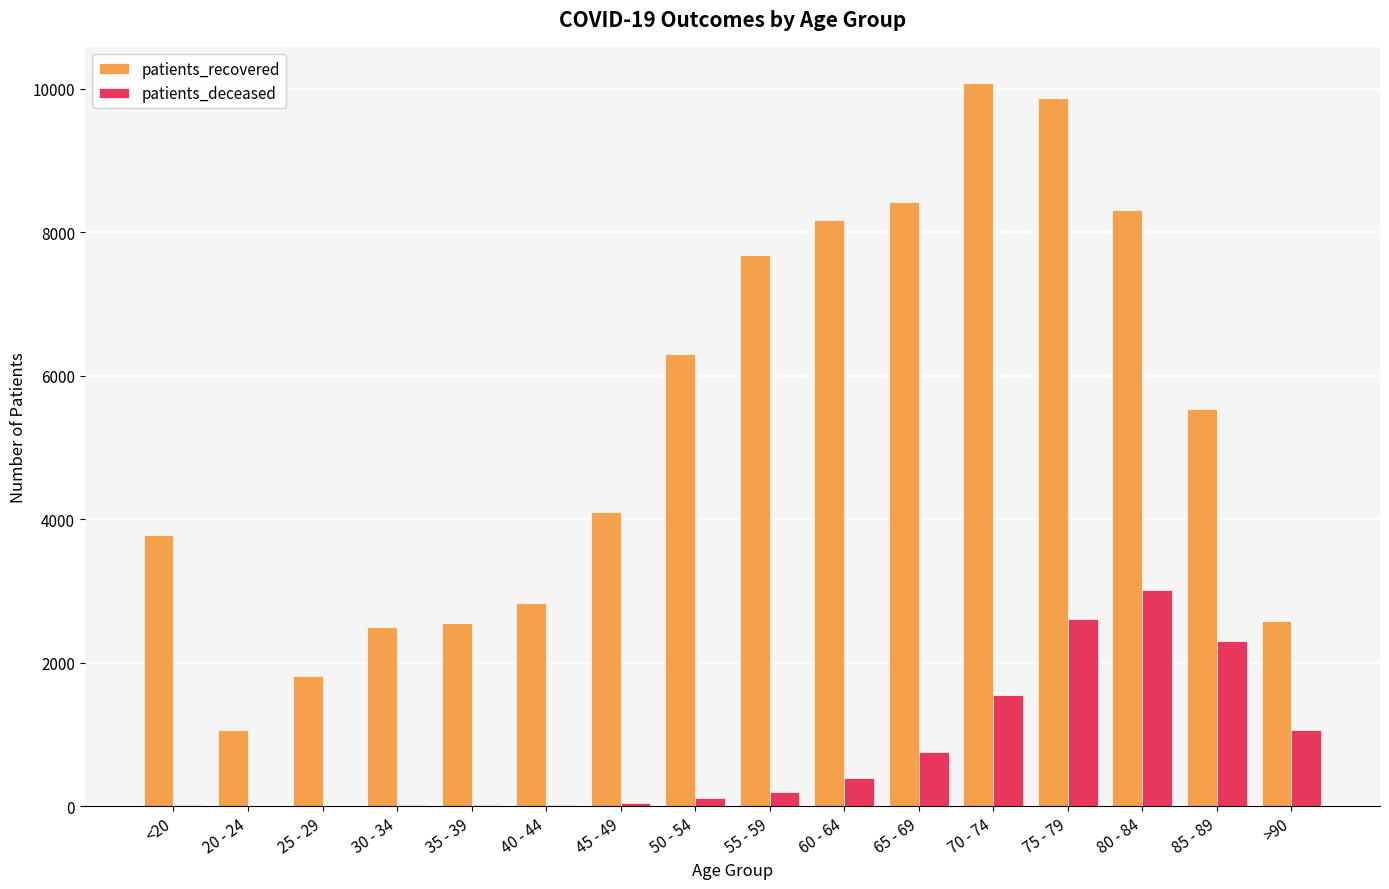

What is the difference between the patients_recovered values at 30 - 34 and <20?

1274